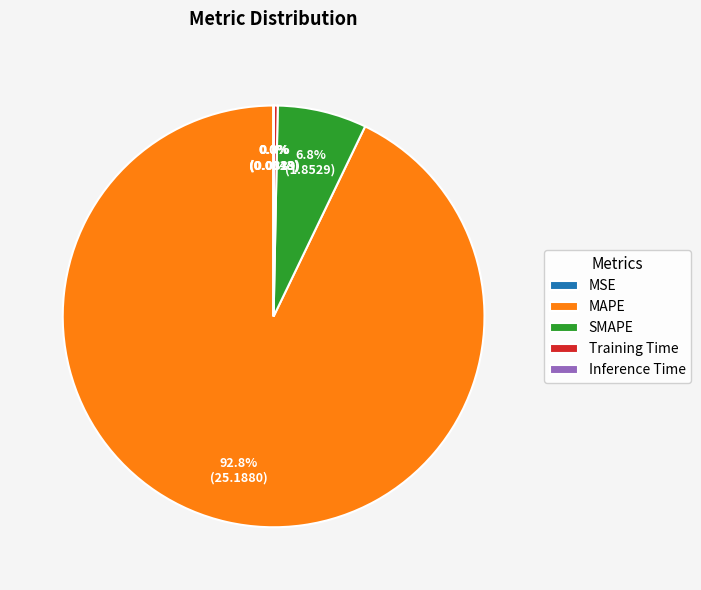

To the nearest percent, what is the difference between the largest and smallest slice percentages?

93%